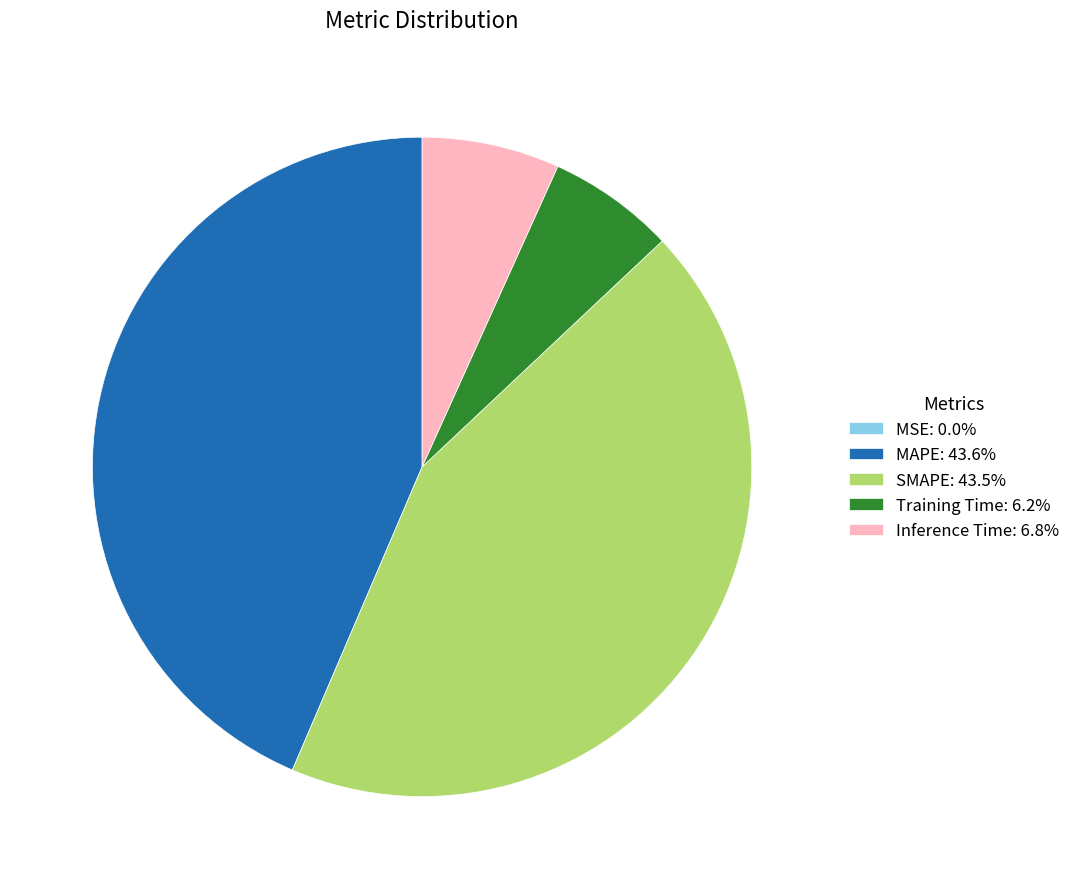

Combined, do MAPE: 43.6% and SMAPE: 43.5% account for over 50%?

Yes